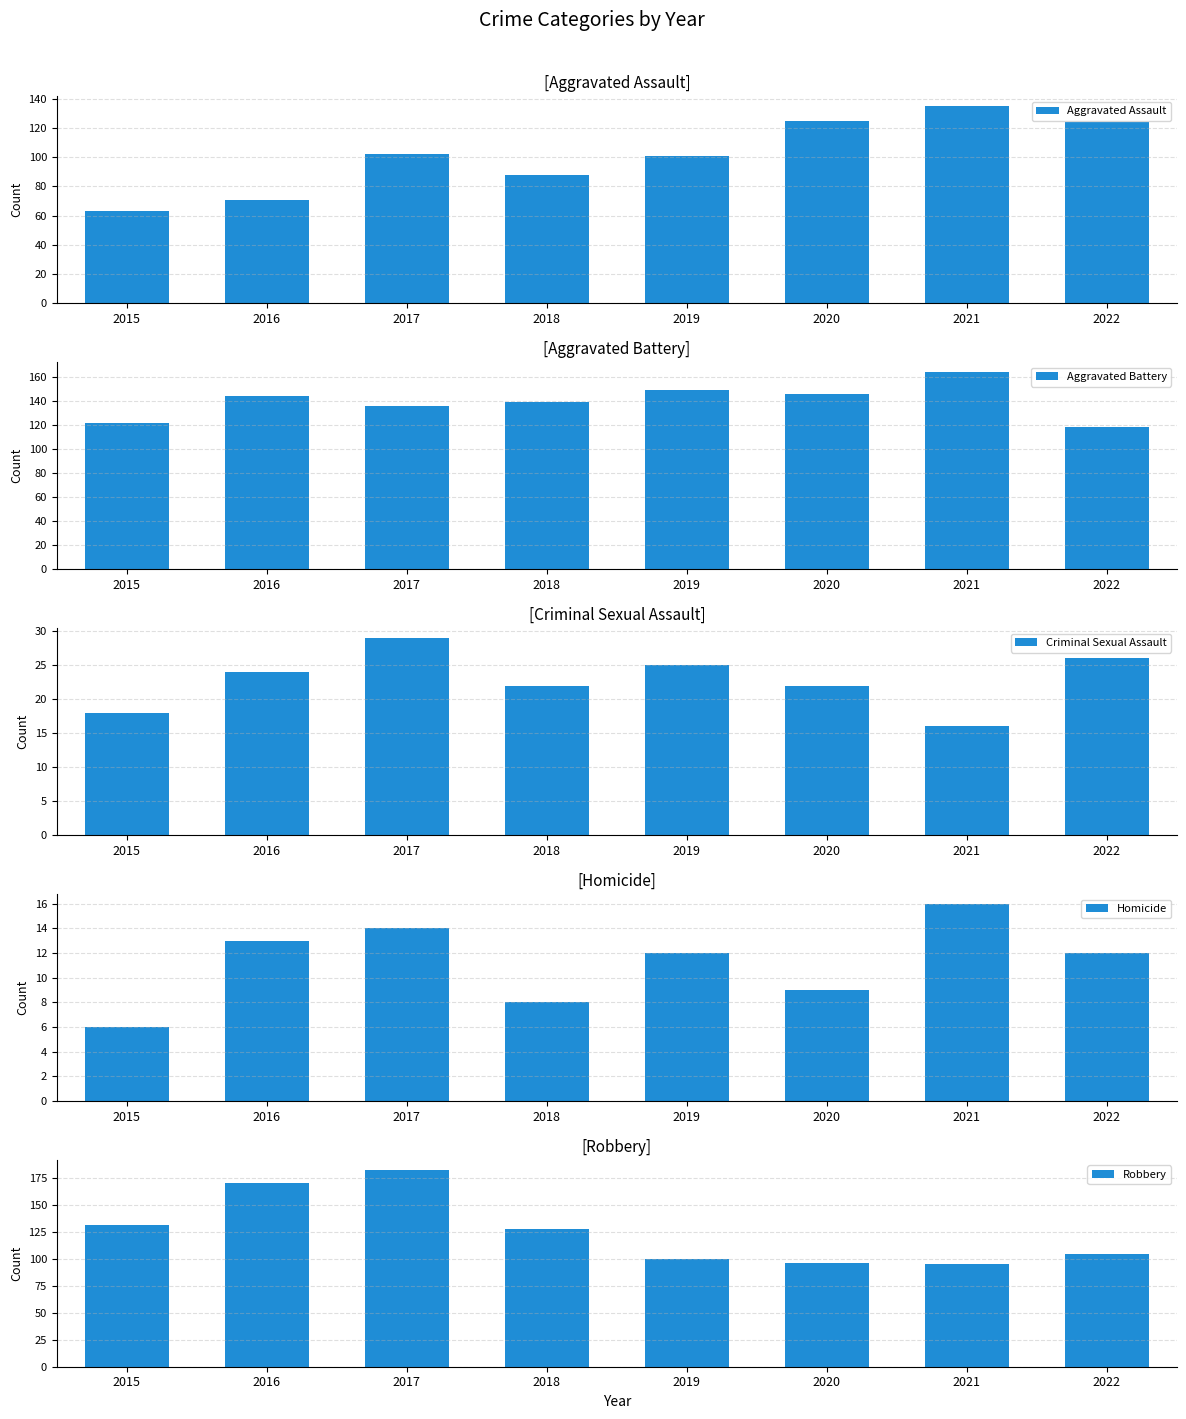

Reading left to right, list all the values displayed in this chart.

Aggravated Assault: 2015=63	2016=71	2017=102	2018=88	2019=101	2020=125	2021=135	2022=124
Aggravated Battery: 2015=122	2016=144	2017=136	2018=139	2019=149	2020=146	2021=164	2022=118
Criminal Sexual Assault: 2015=18	2016=24	2017=29	2018=22	2019=25	2020=22	2021=16	2022=26
Homicide: 2015=6	2016=13	2017=14	2018=8	2019=12	2020=9	2021=16	2022=12
Robbery: 2015=132	2016=171	2017=183	2018=128	2019=100	2020=96	2021=95	2022=105